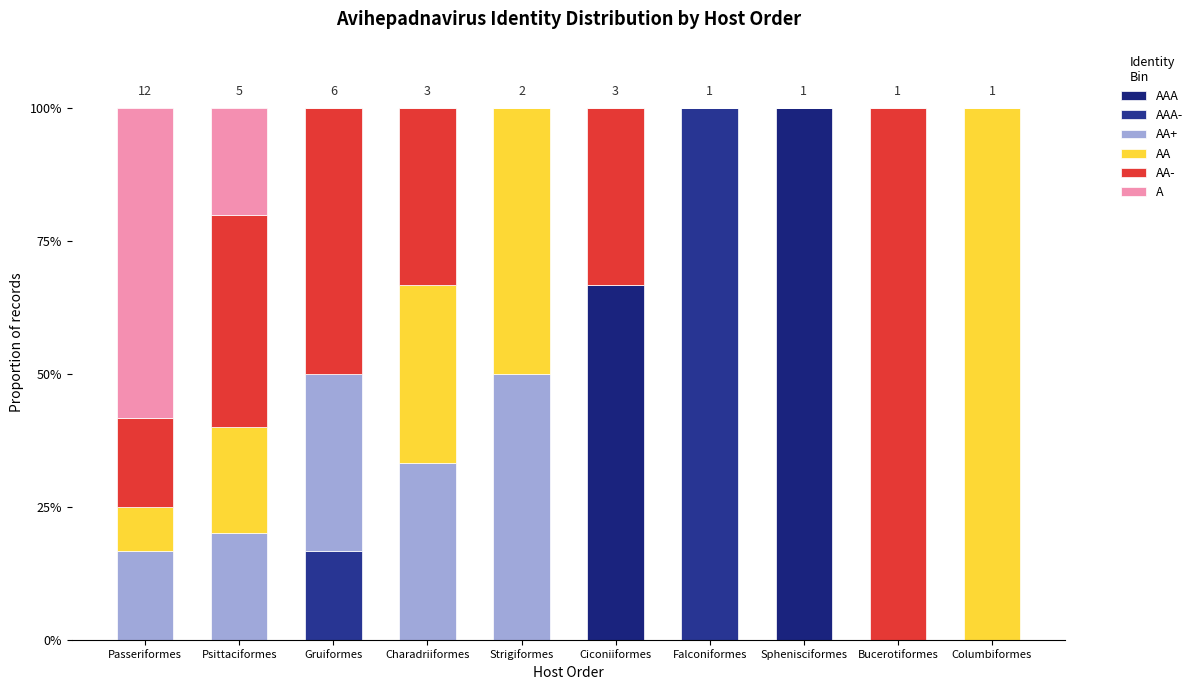

Which series has the largest total across all categories?

AA-